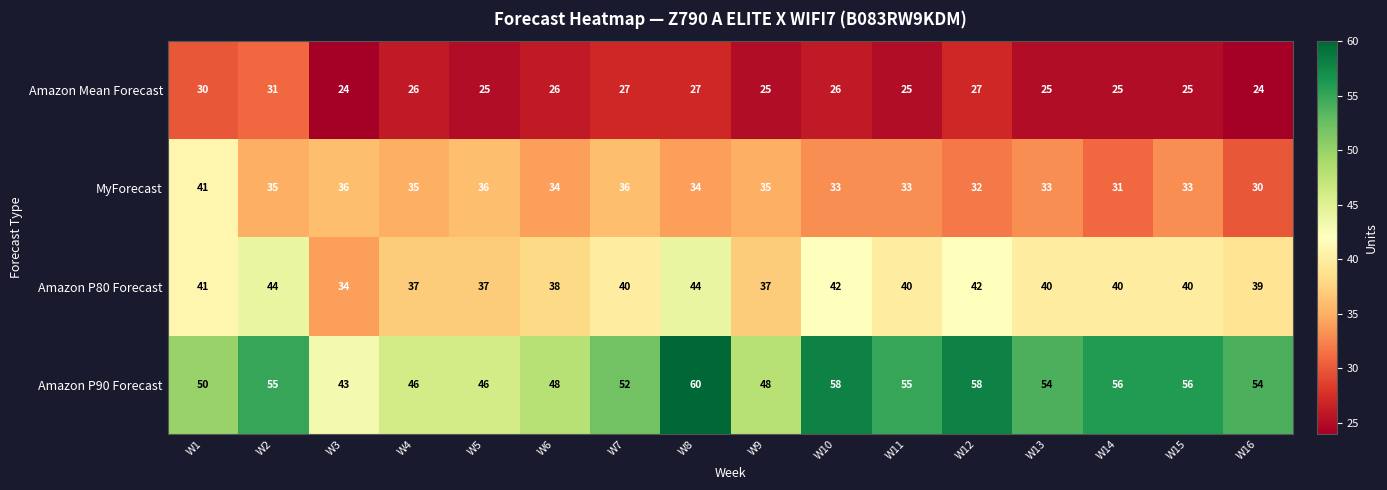

What is the average value of the Amazon Mean Forecast series?

26